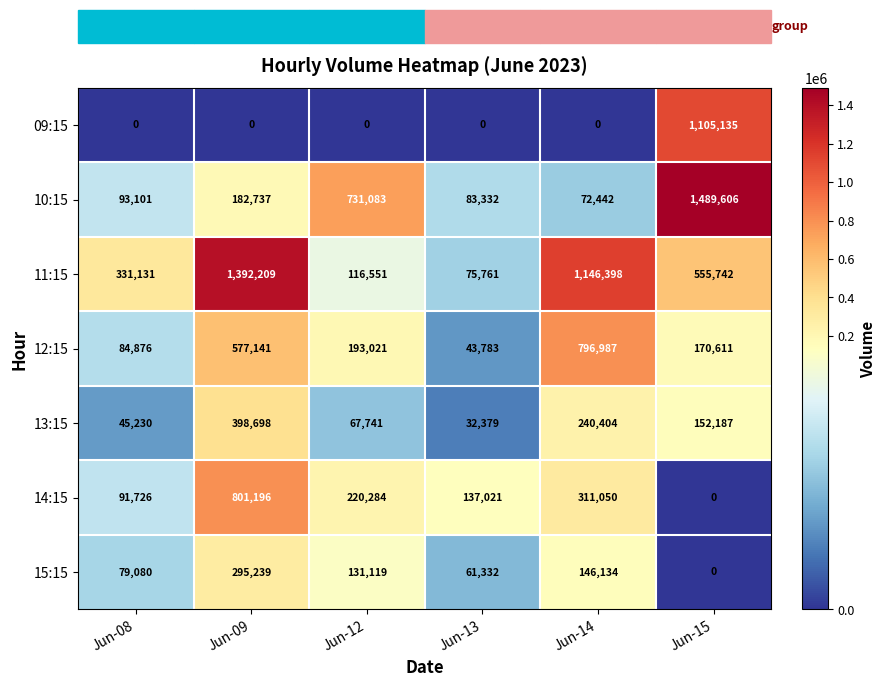

What is the spread (max minus min) of values at Jun-14?

1146398